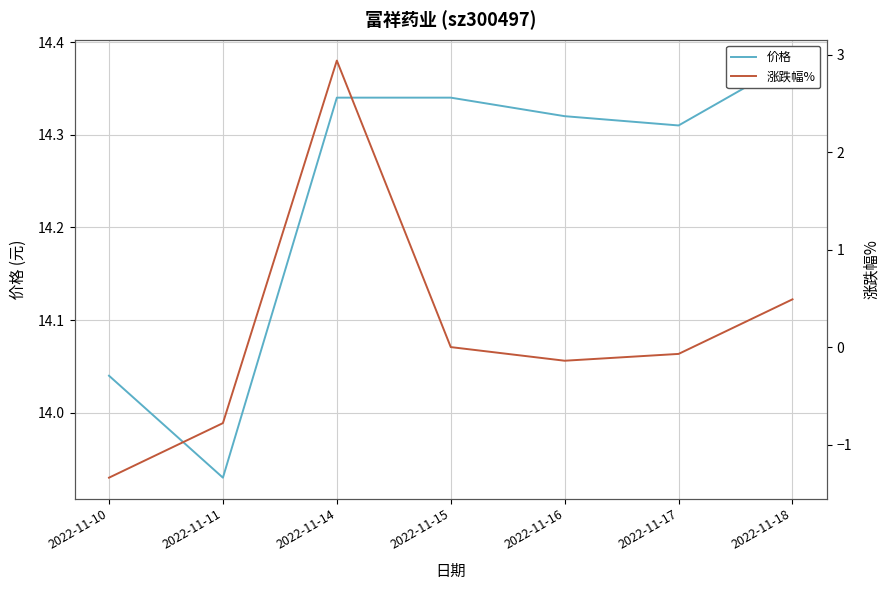

Where is the first local minimum for 价格?

2022-11-11